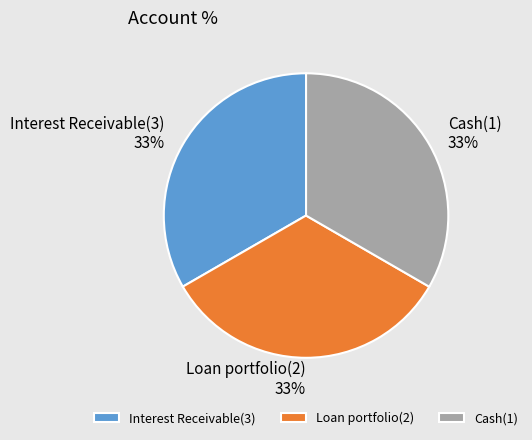

Is it true that Loan portfolio(2) is 33% of the pie?

True